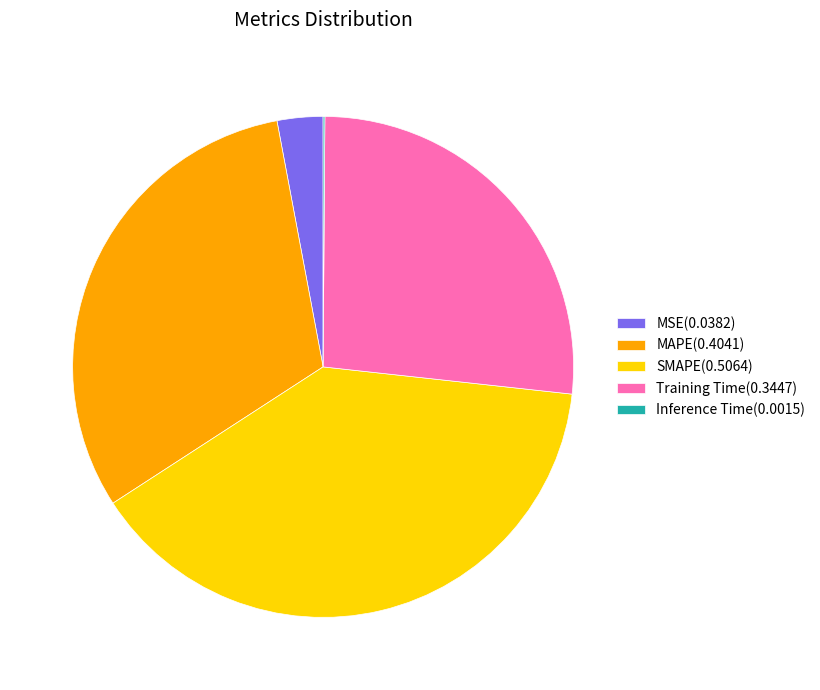

Does any single category account for the majority?

No